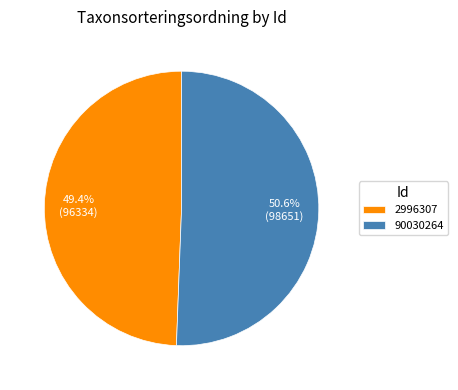

What portion of the pie excludes 90030264?

49.4%